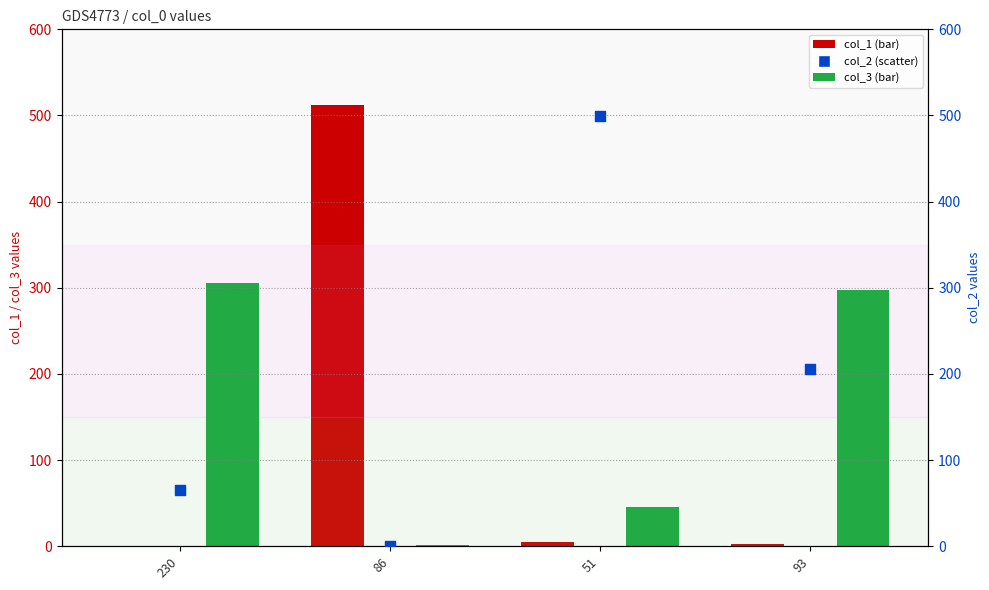

Which series contains the highest Y value?

col_1